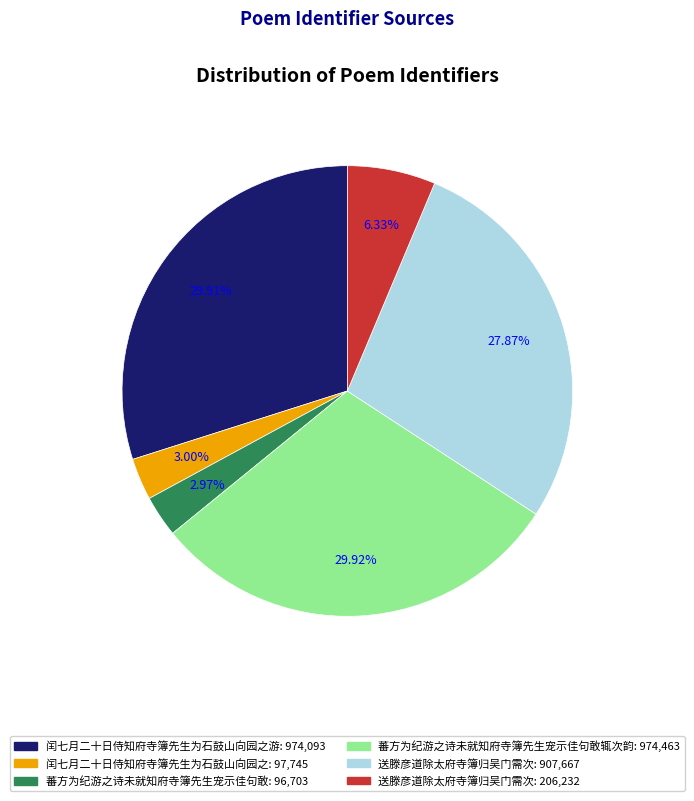

Is there a majority slice in this chart?

No